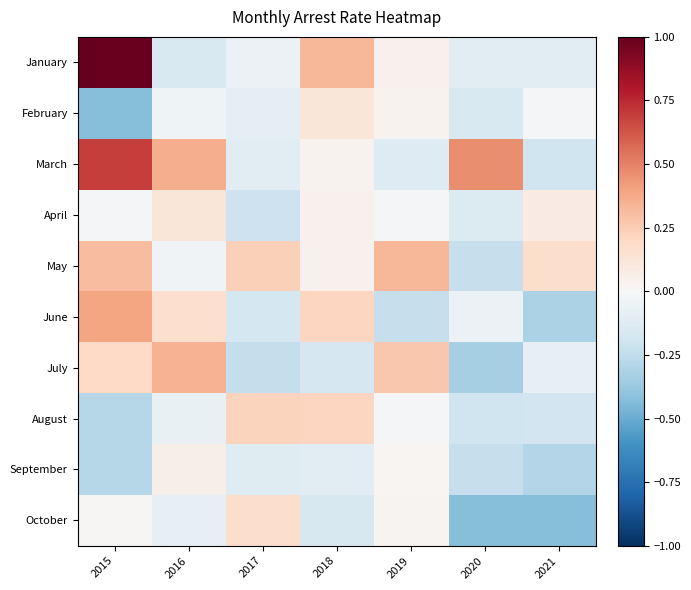

At which category is the sum across all series the highest?

2015